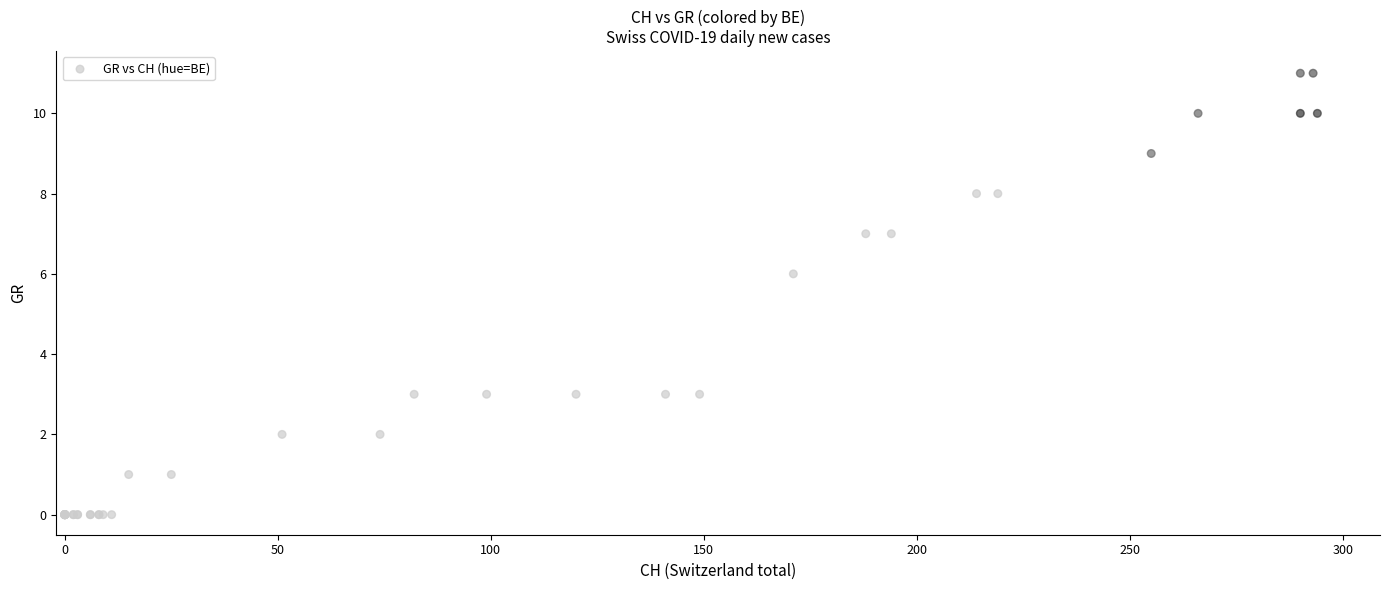

What Y value in the scatter plot is closest to 5?

6